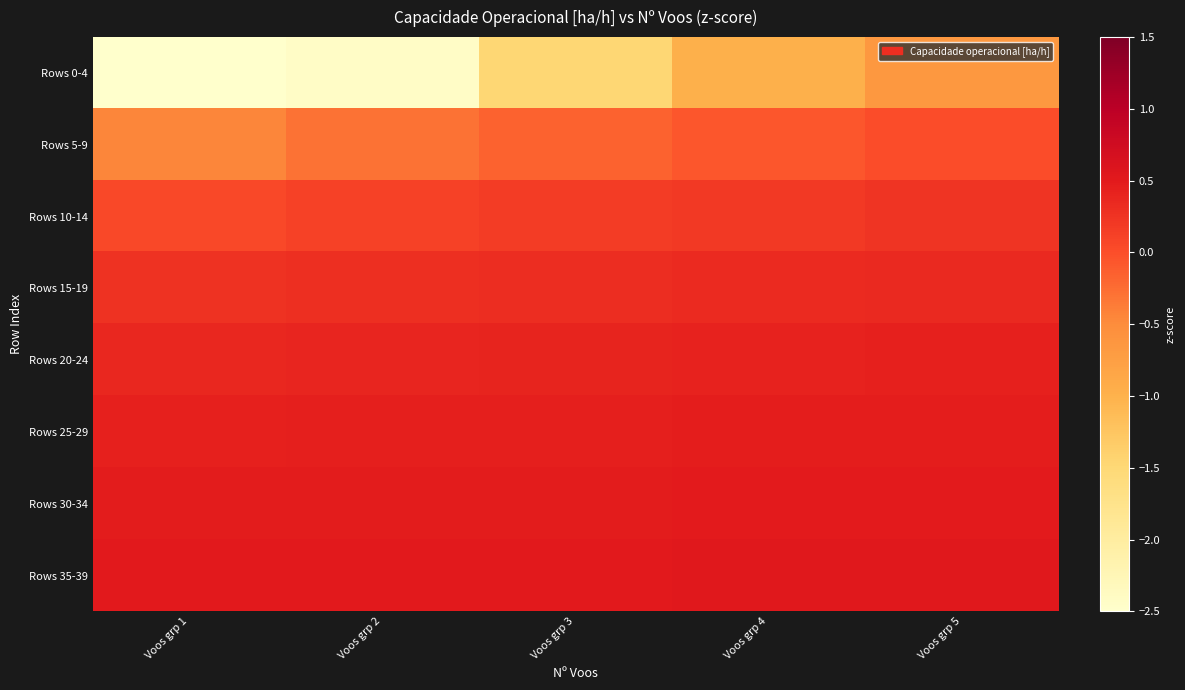

Reading left to right, extract all data points from this chart.

Rows 0-4: Voos grp 1=-5.0	Voos grp 2=-2.4	Voos grp 3=-1.5	Voos grp 4=-1.0	Voos grp 5=-0.7
Rows 5-9: Voos grp 1=-0.4	Voos grp 2=-0.3	Voos grp 3=-0.2	Voos grp 4=-0.1	Voos grp 5=0.0
Rows 10-14: Voos grp 1=0.1	Voos grp 2=0.1	Voos grp 3=0.2	Voos grp 4=0.2	Voos grp 5=0.2
Rows 15-19: Voos grp 1=0.3	Voos grp 2=0.3	Voos grp 3=0.3	Voos grp 4=0.3	Voos grp 5=0.4
Rows 20-24: Voos grp 1=0.4	Voos grp 2=0.4	Voos grp 3=0.4	Voos grp 4=0.4	Voos grp 5=0.4
Rows 25-29: Voos grp 1=0.4	Voos grp 2=0.4	Voos grp 3=0.4	Voos grp 4=0.5	Voos grp 5=0.5
Rows 30-34: Voos grp 1=0.5	Voos grp 2=0.5	Voos grp 3=0.5	Voos grp 4=0.5	Voos grp 5=0.5
Rows 35-39: Voos grp 1=0.5	Voos grp 2=0.5	Voos grp 3=0.5	Voos grp 4=0.5	Voos grp 5=0.5